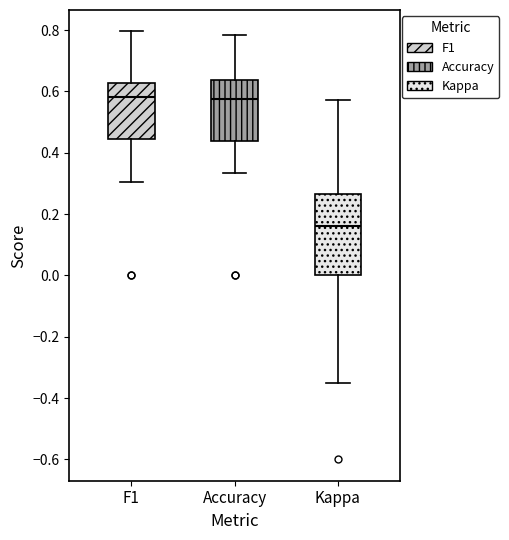

Where is the upper edge of the box for Accuracy on the y-axis? The values are not printed on the chart, so give them approximately, as read against the axis.

0.64